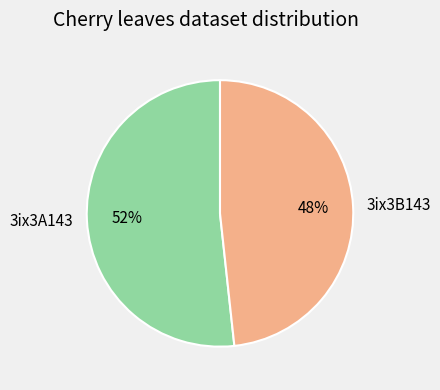

Is the sum of 3ix3B143 and 3ix3A143 greater than half?

Yes